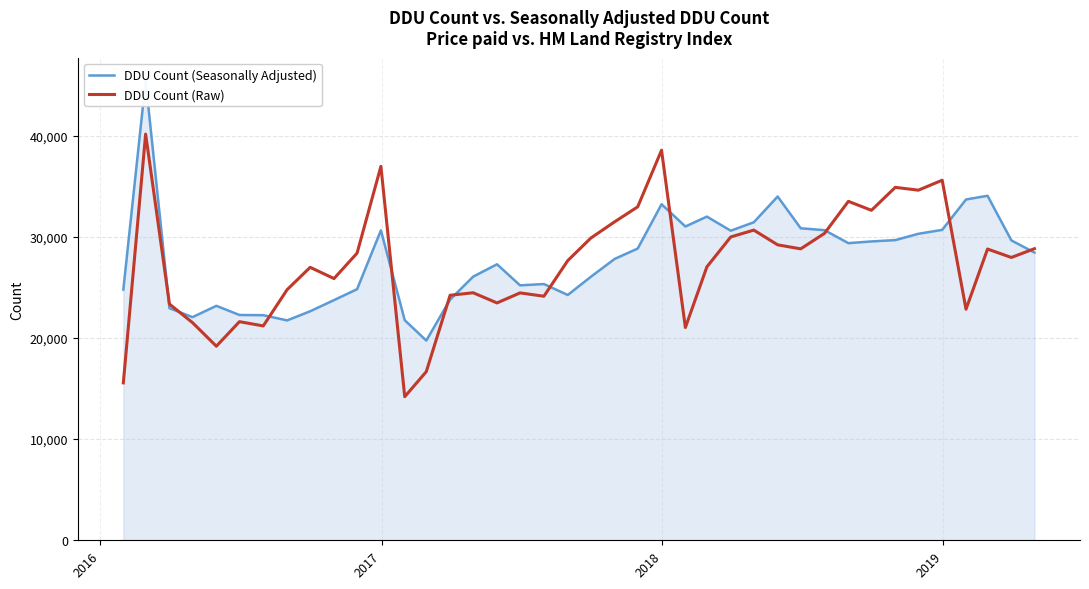

True or false: DDU Count (Seasonally Adjusted) has more than 0 points higher than both neighbors.

True